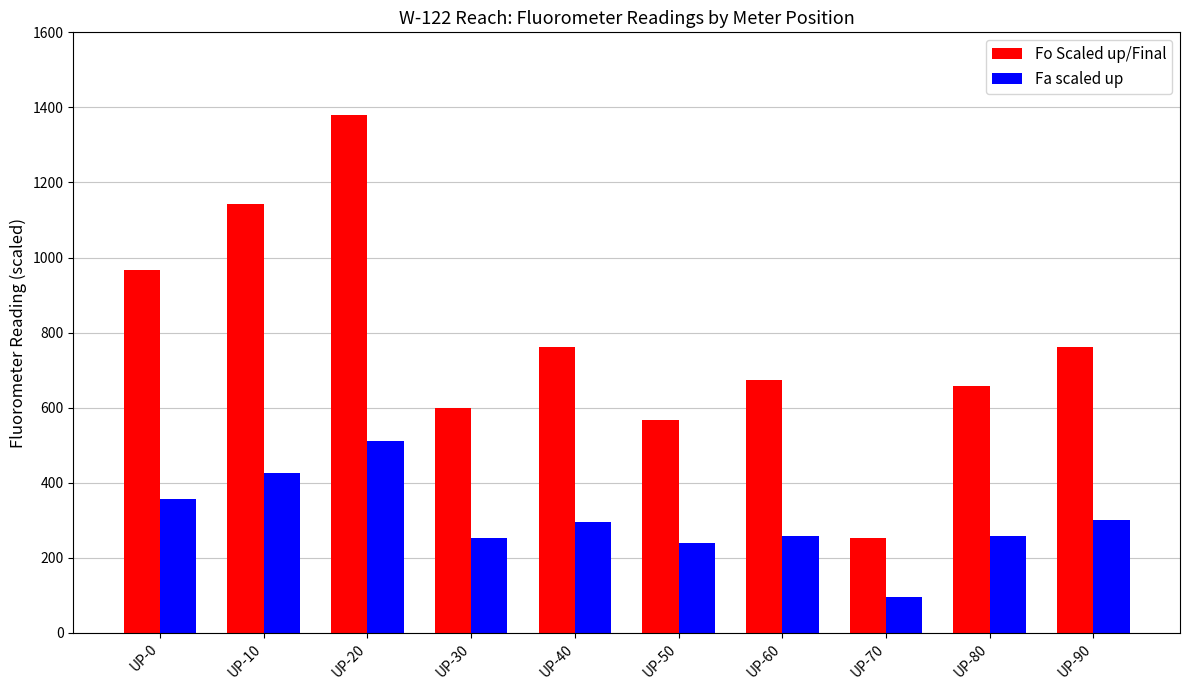

How many series are shown in this chart?

2